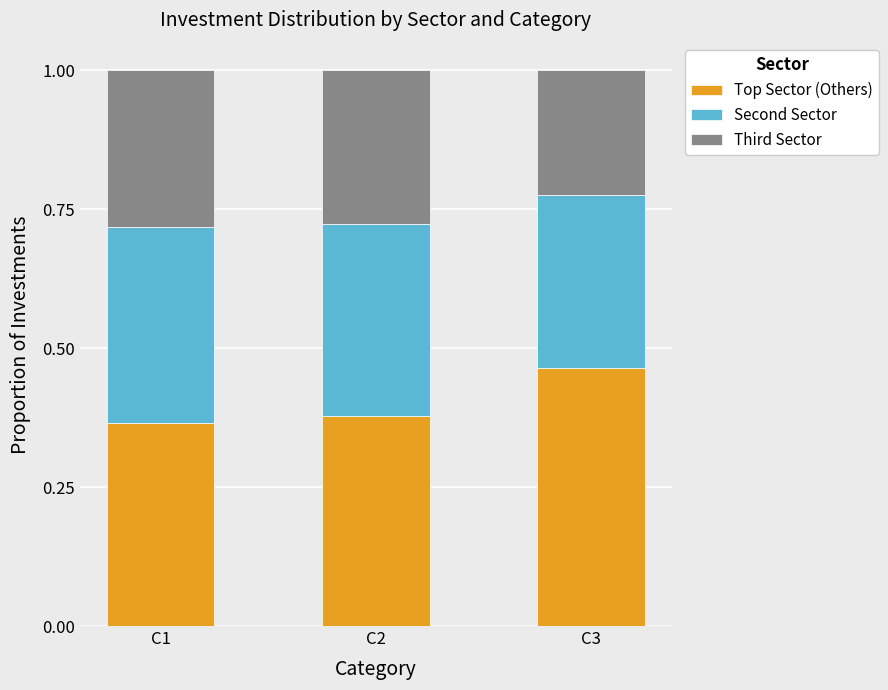

How many Top Sector (Others) values are between 0 and 1?

3